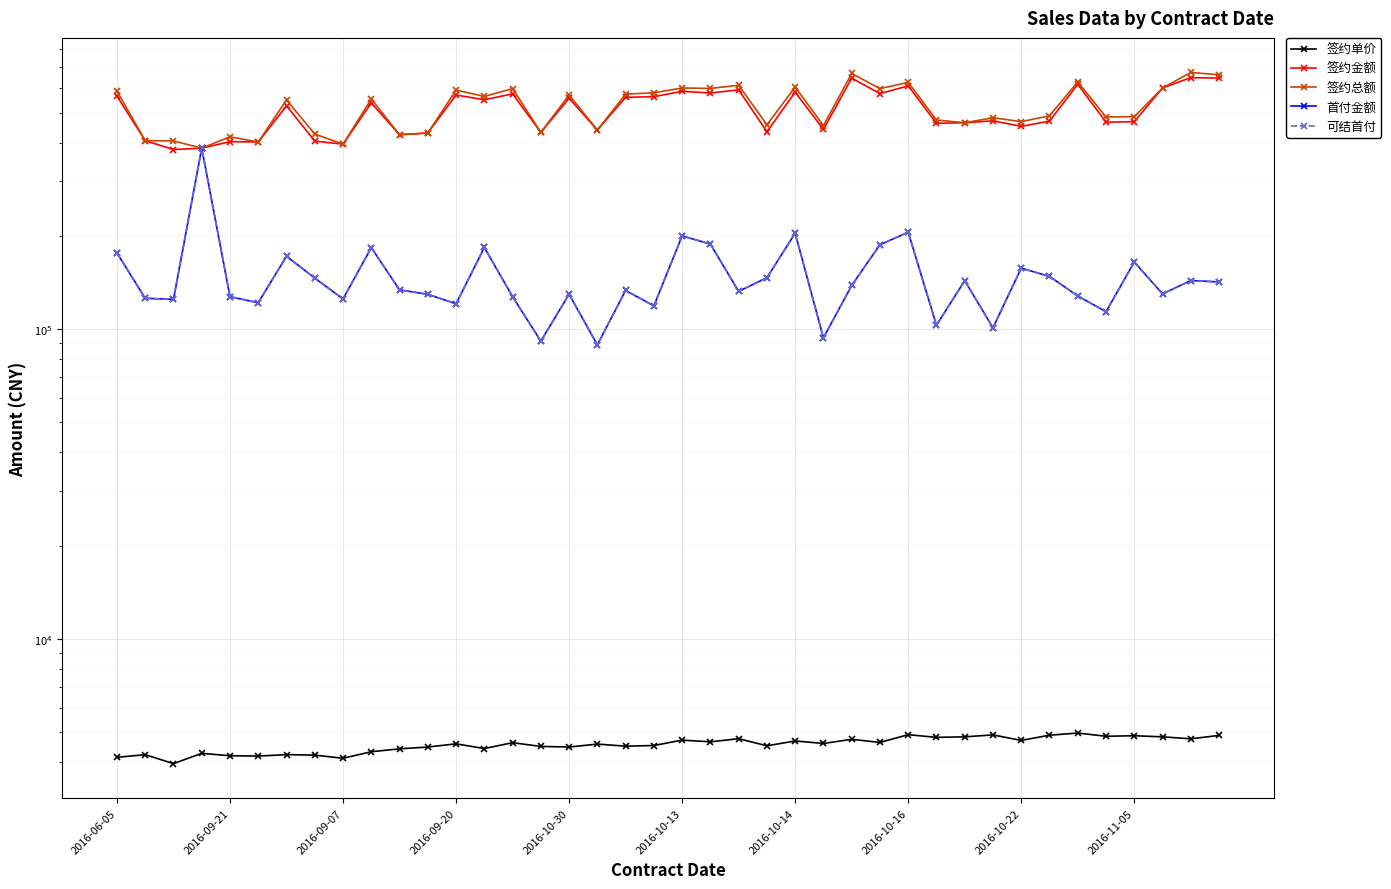

True or false: 签约总额 and 签约金额 intersect in this chart.

False